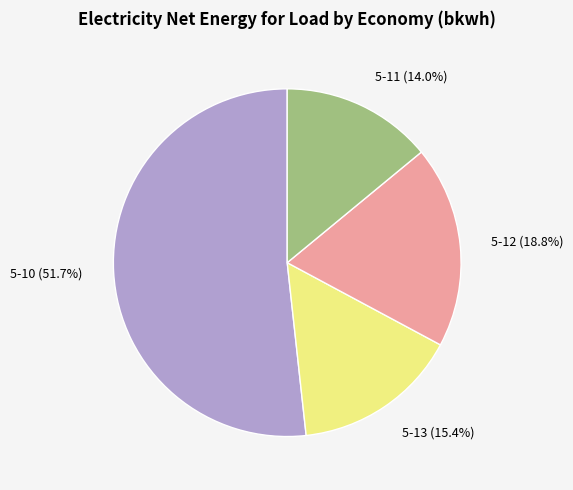

Is it true that 5-11 is 21% of the pie?

False